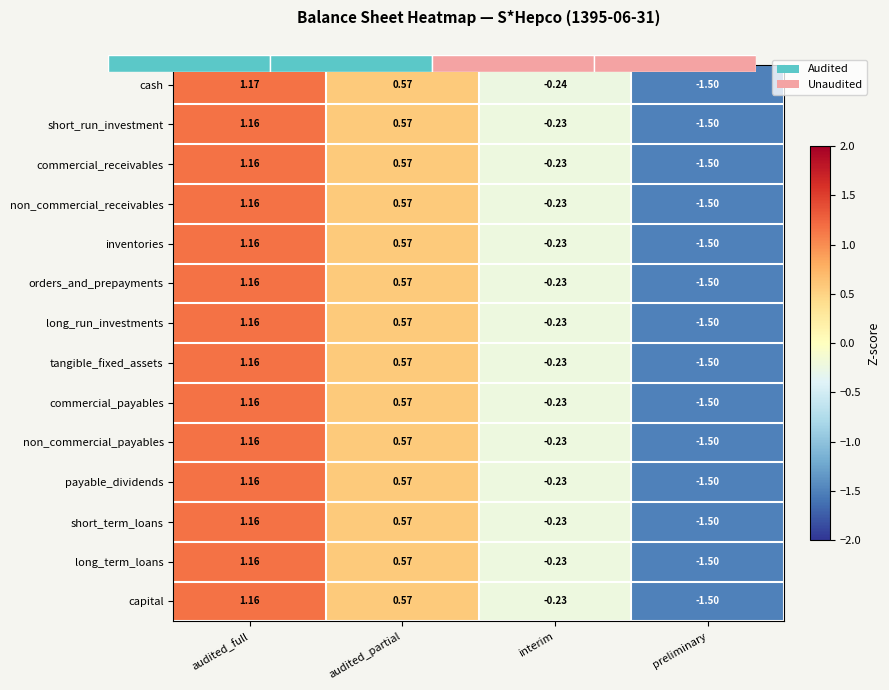

At which category does the chart reach its peak across all series?

audited_full